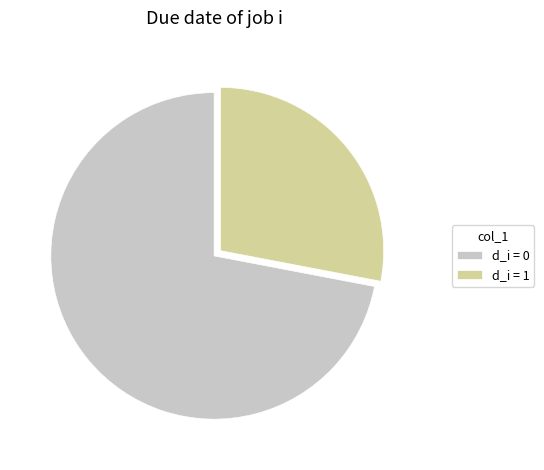

Does any single category account for the majority?

Yes